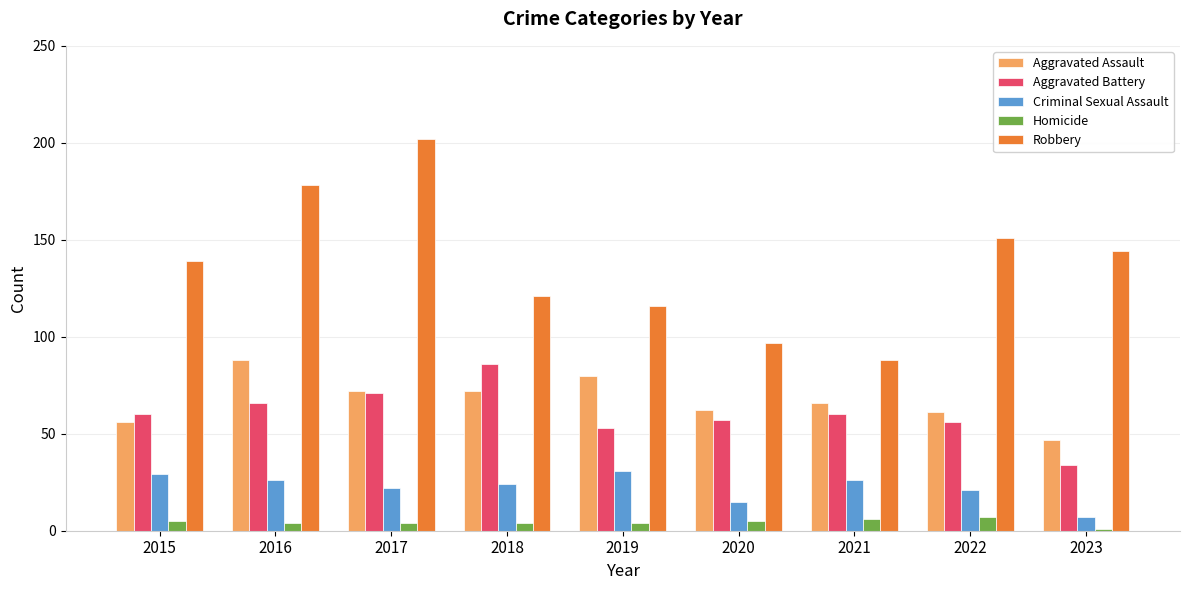

What is the difference between the second highest and second lowest values in the Aggravated Assault series?

24